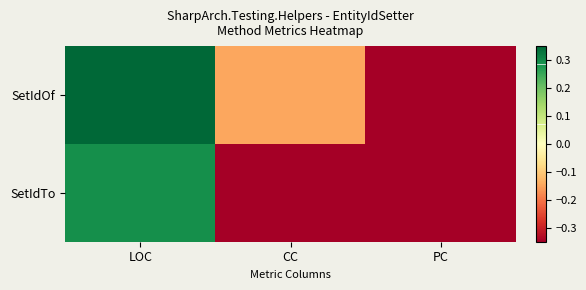

Between CC and PC, which series saw the biggest shift?

SetIdOf